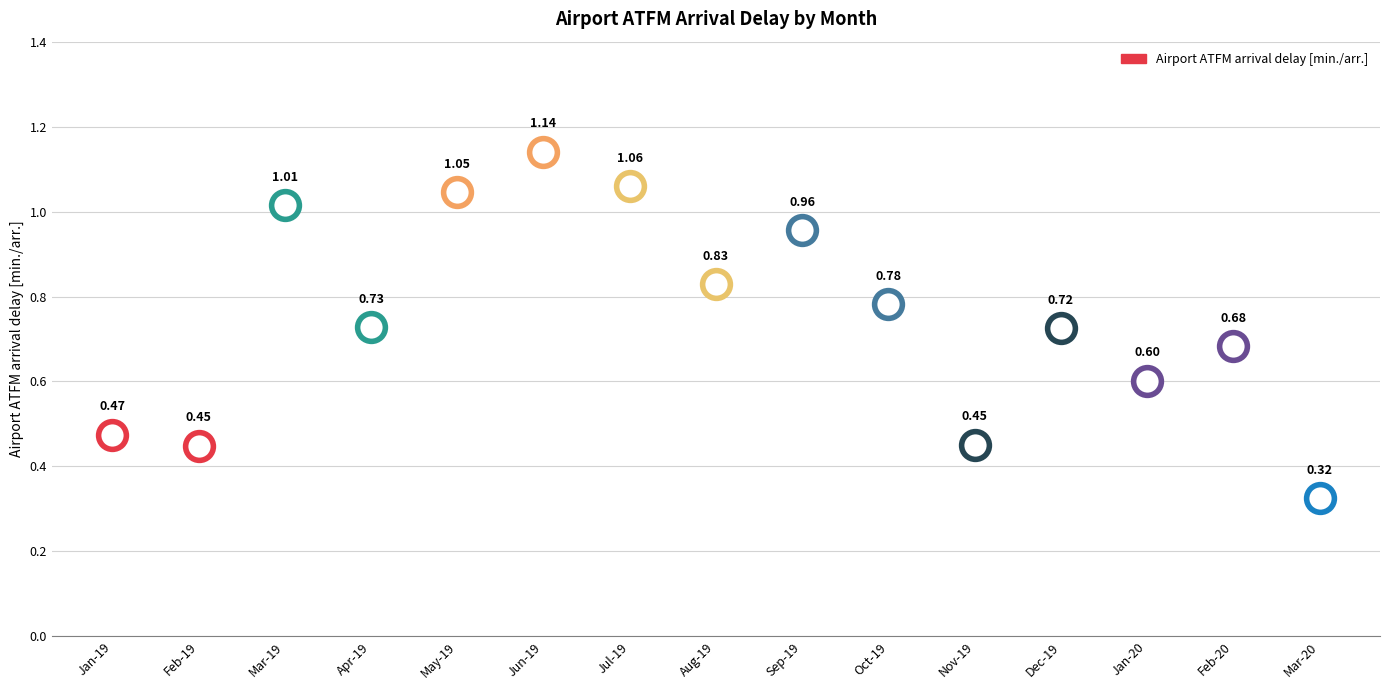

Which has a higher value, Mar-20 or Sep-19?

Sep-19